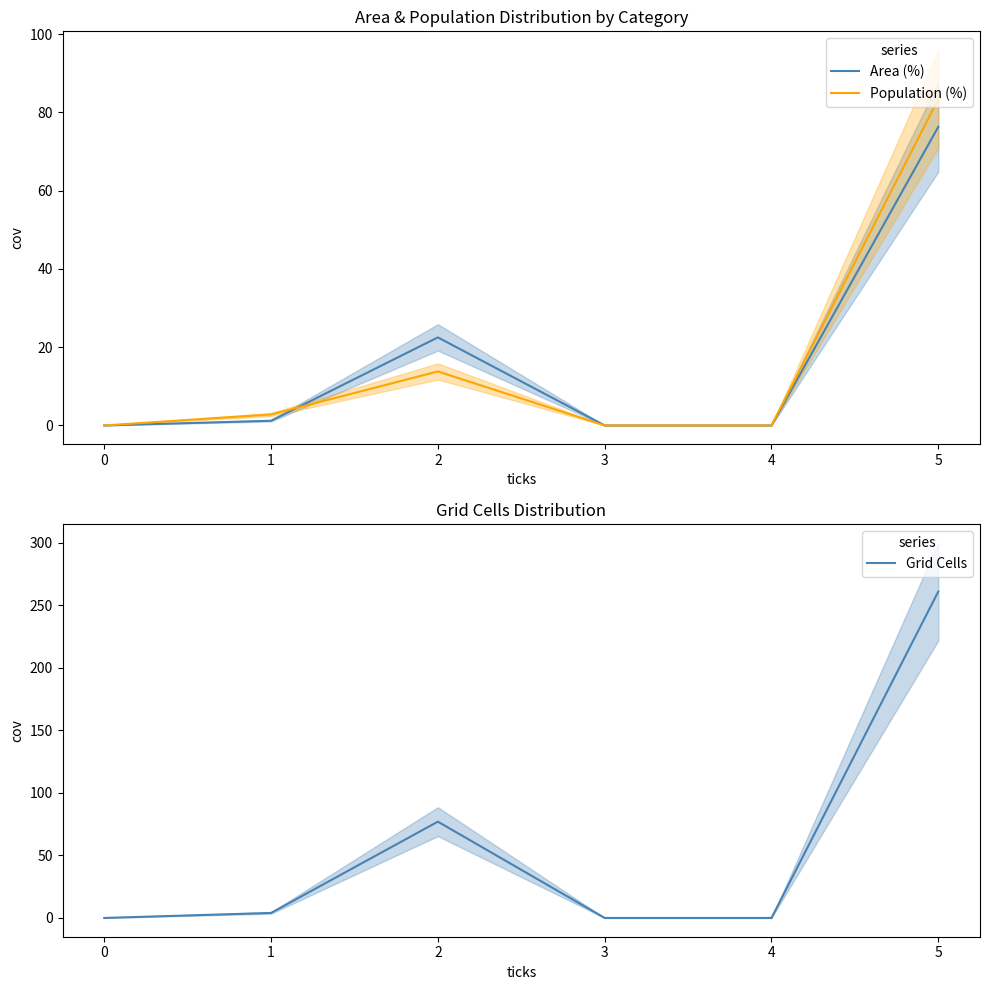

True or false: Area (%) has a value of 12.9 at 1.

False